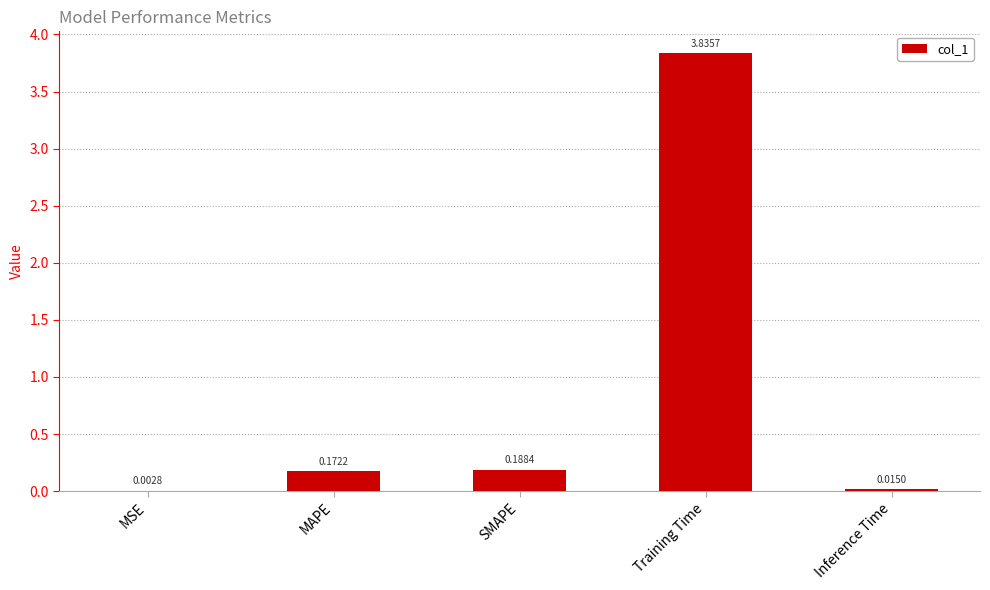

What is the change in value from MSE to Training Time?

+3.8